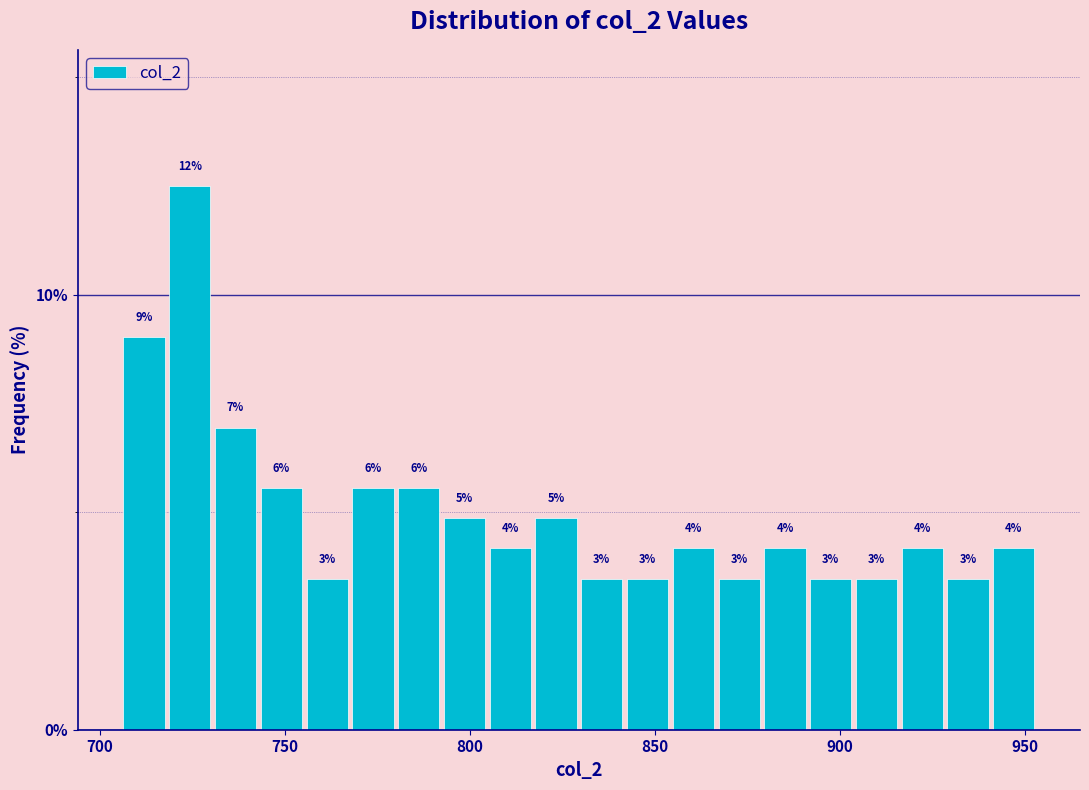

Read against the x-axis, roughly where is the centre of the tallest bar?

725